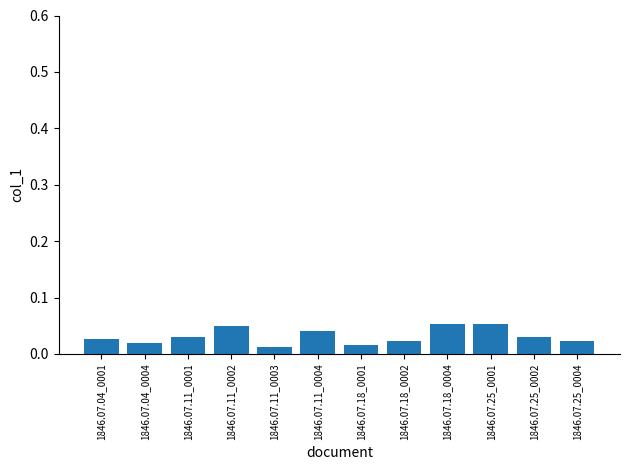

What is the label of the 10th bar from the right?

1846.07.11_0001